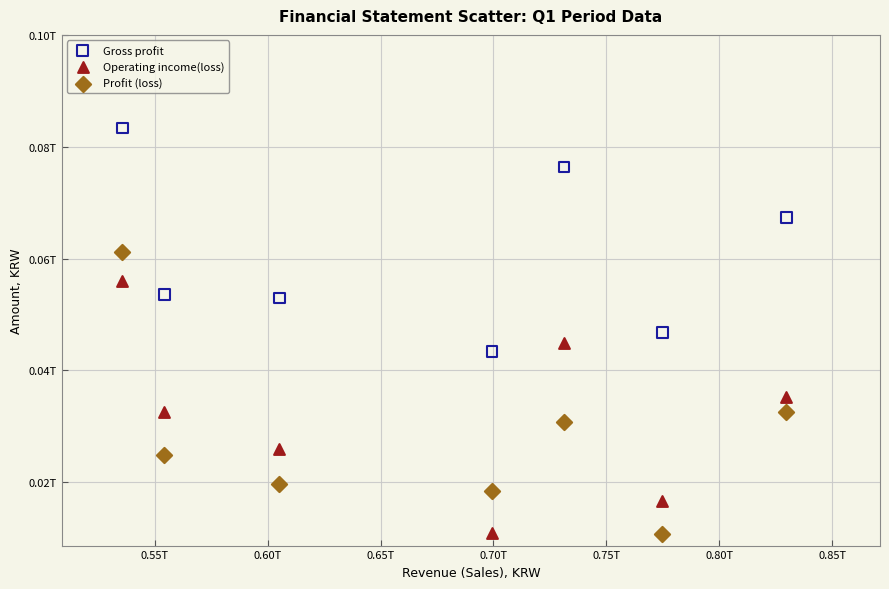

What are all the series names shown in the legend?

Gross profit, Operating income(loss), Profit (loss)